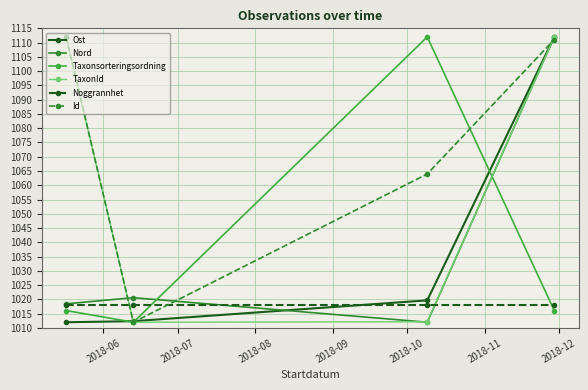

At how many categories does at least one series exceed 1024?

3